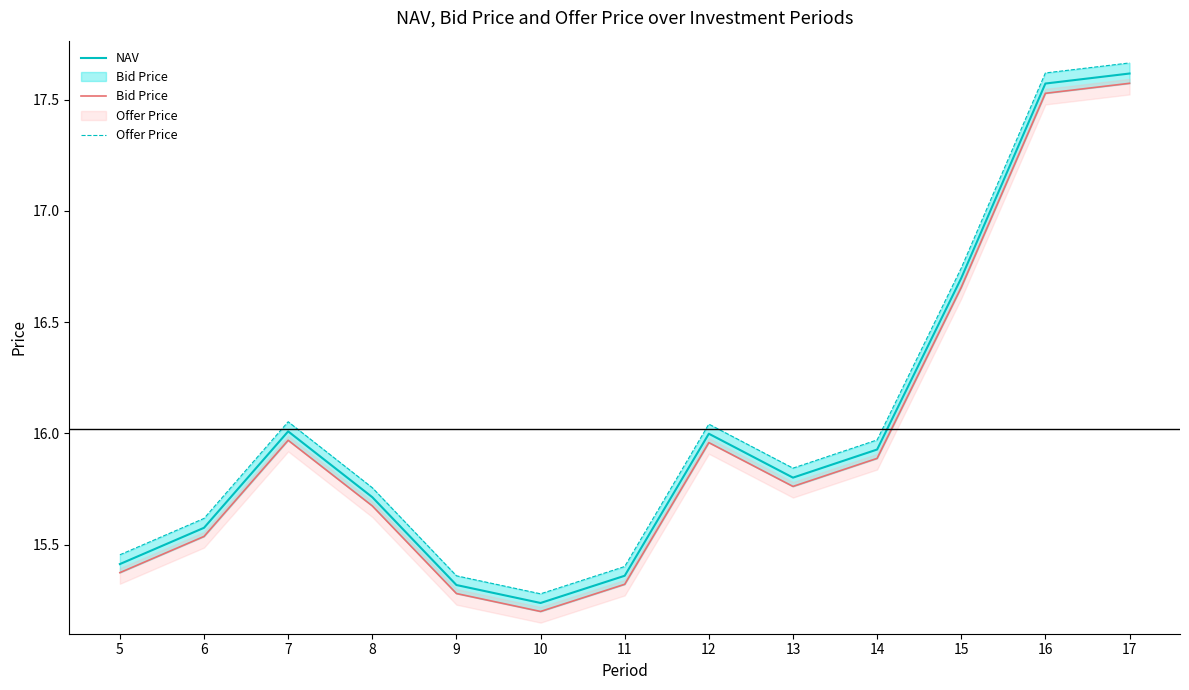

Reading left to right, transcribe all the data shown in this chart.

NAV: 5=15.4	6=15.6	7=16.0	8=15.7	9=15.3	10=15.2	11=15.4	12=16.0	13=15.8	14=15.9	15=16.7	16=17.6	17=17.6
Bid Price: 5=15.4	6=15.5	7=16.0	8=15.7	9=15.3	10=15.2	11=15.3	12=16.0	13=15.8	14=15.9	15=16.7	16=17.5	17=17.6
Offer Price: 5=15.5	6=15.6	7=16.1	8=15.8	9=15.4	10=15.3	11=15.4	12=16.0	13=15.8	14=16.0	15=16.7	16=17.6	17=17.7